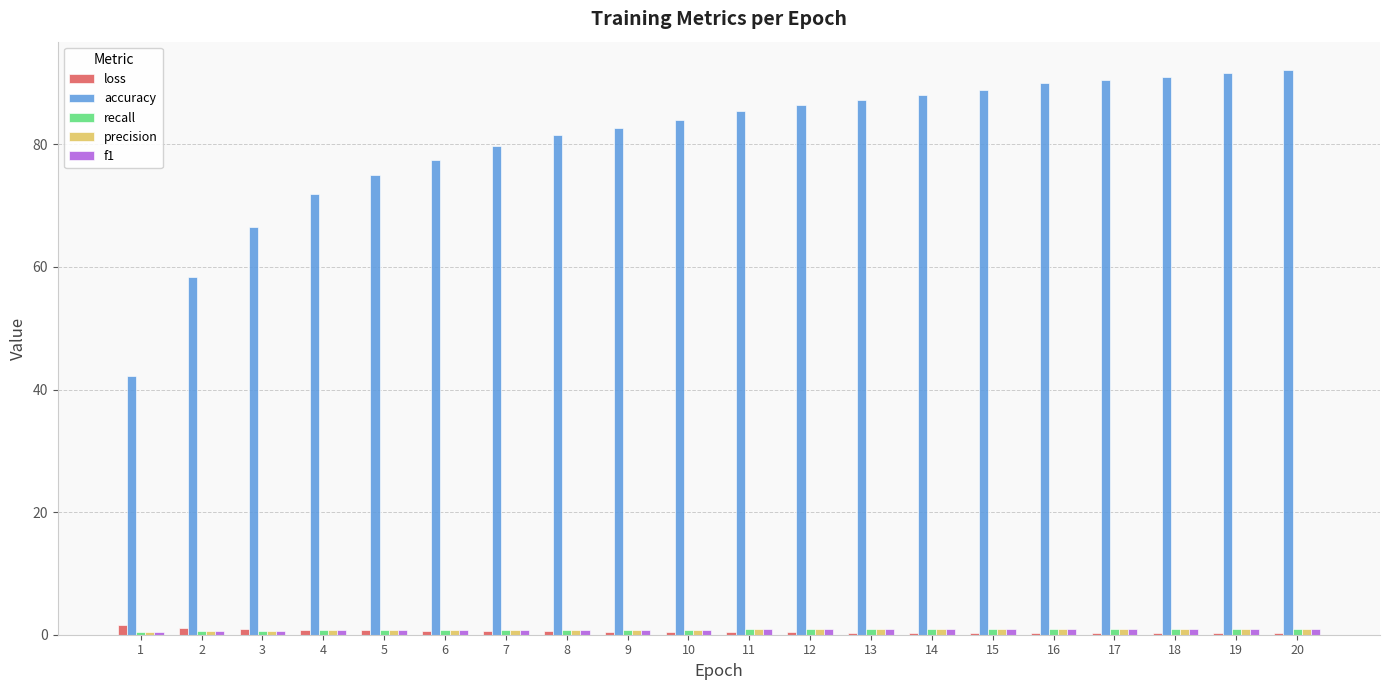

What is the total value across all series at 14?

91.1